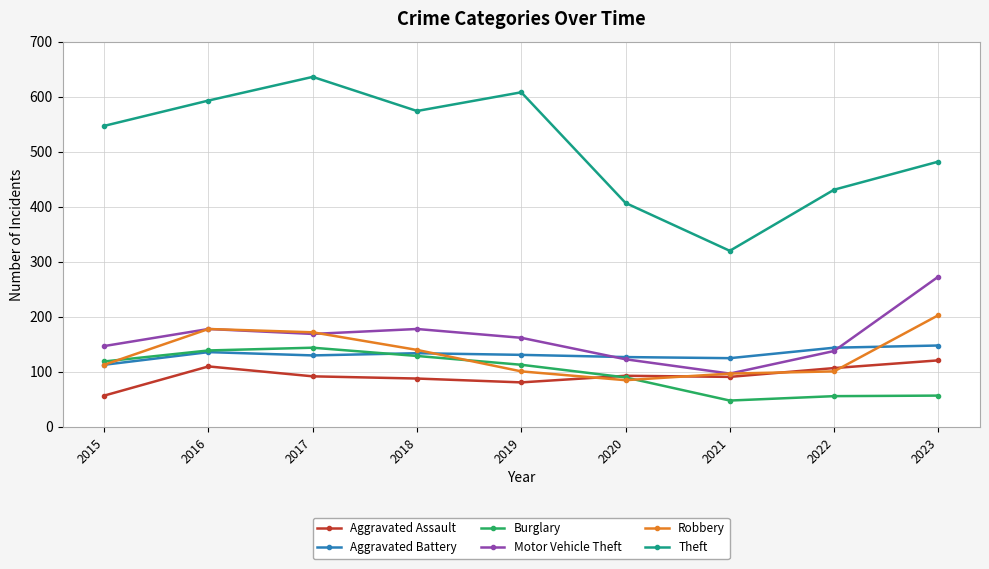

What is the value of the Theft point at the 8th from the left?

431